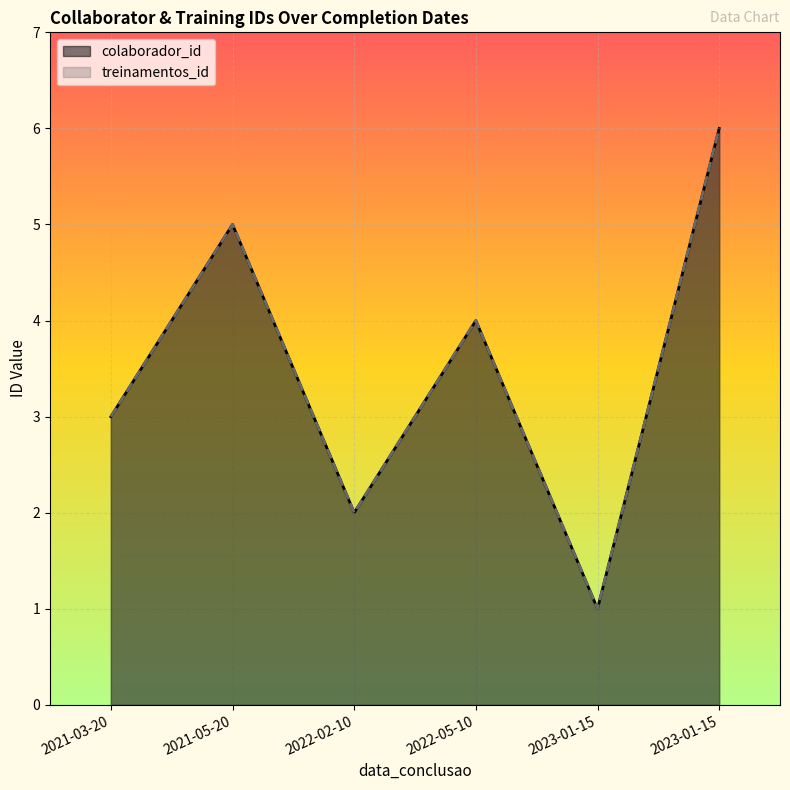

Reading left to right, list all the values displayed in this chart.

colaborador_id: 2021-03-20=3	2021-05-20=5	2022-02-10=2	2022-05-10=4	2023-01-15=1	2023-01-15=6
treinamentos_id: 2021-03-20=3	2021-05-20=5	2022-02-10=2	2022-05-10=4	2023-01-15=1	2023-01-15=6